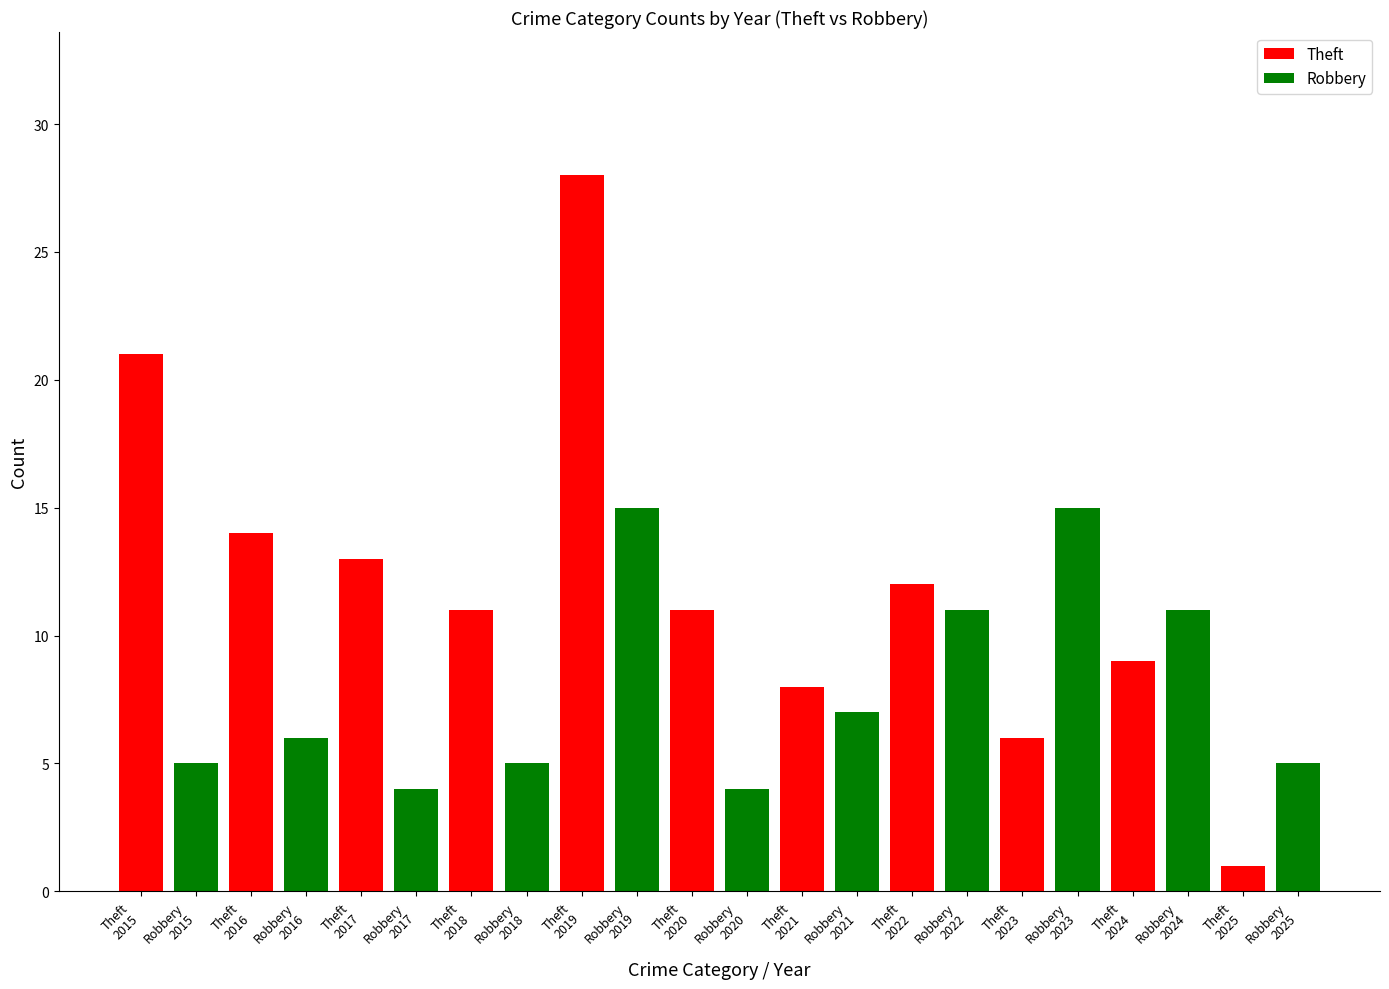

At which category is the sum across all series the highest?

Theft
2019